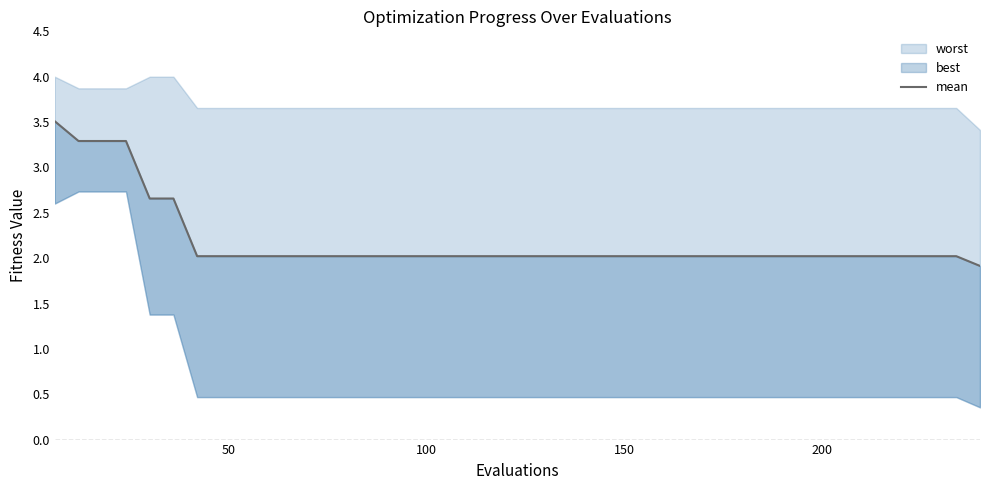

Reading left to right, transcribe all the data shown in this chart.

3.5	3.3	3.3	3.3	2.7	2.7	2.0	2.0	2.0	2.0	2.0	2.0	2.0	2.0	2.0	2.0	2.0	2.0	2.0	2.0	2.0	2.0	2.0	2.0	2.0	2.0	2.0	2.0	2.0	2.0	2.0	2.0	2.0	2.0	2.0	2.0	2.0	2.0	2.0	1.9